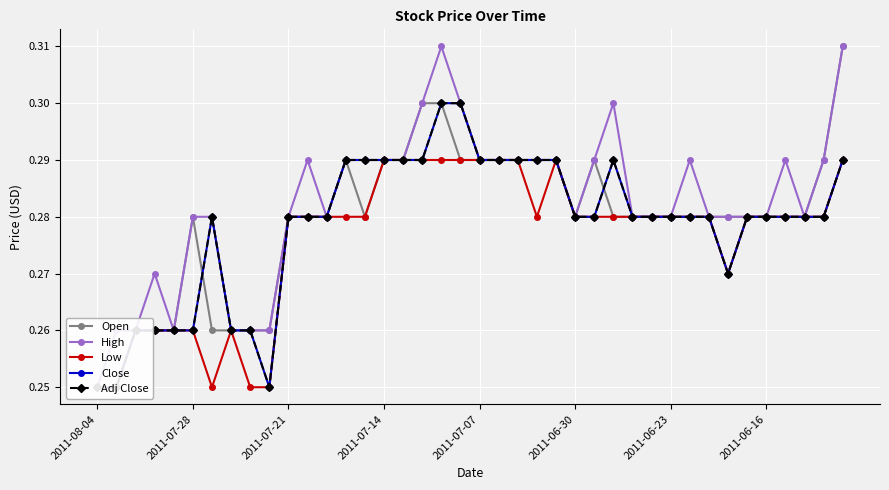

The Open series shows 0.4 at 12. True or false?

False